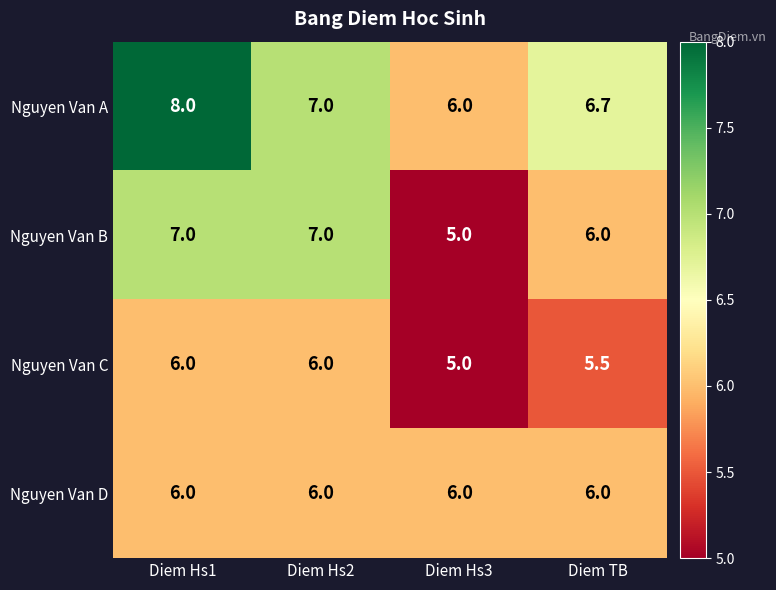

Reading left to right, extract all data points from this chart.

Nguyen Van A: 8.0	7.0	6.0	6.7
Nguyen Van B: 7.0	7.0	5.0	6.0
Nguyen Van C: 6.0	6.0	5.0	5.5
Nguyen Van D: 6.0	6.0	6.0	6.0